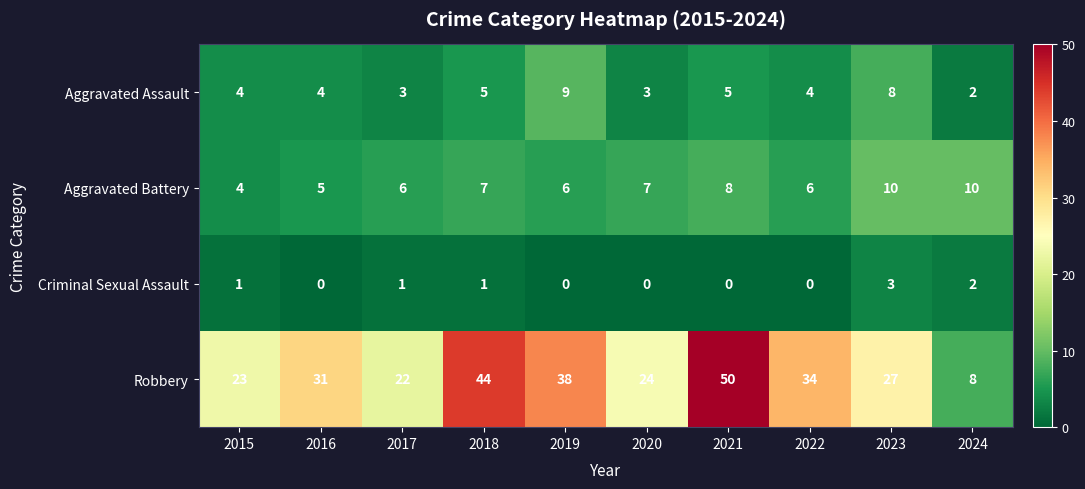

What is the maximum value shown in the chart?

50